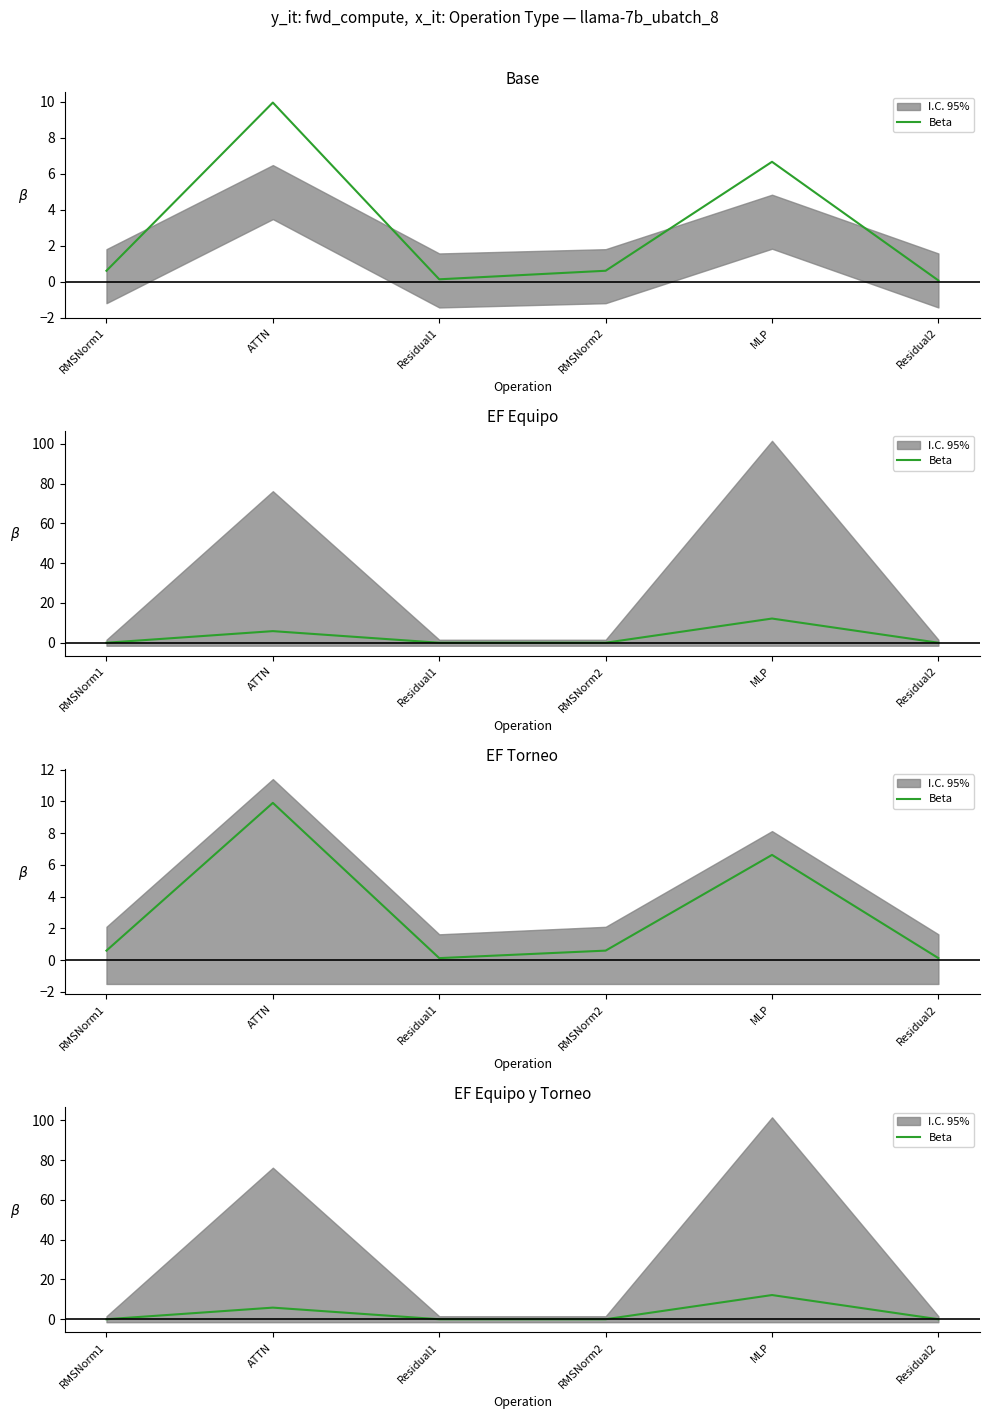

What is the change in value from RMSNorm1 to ATTN?

+5.8